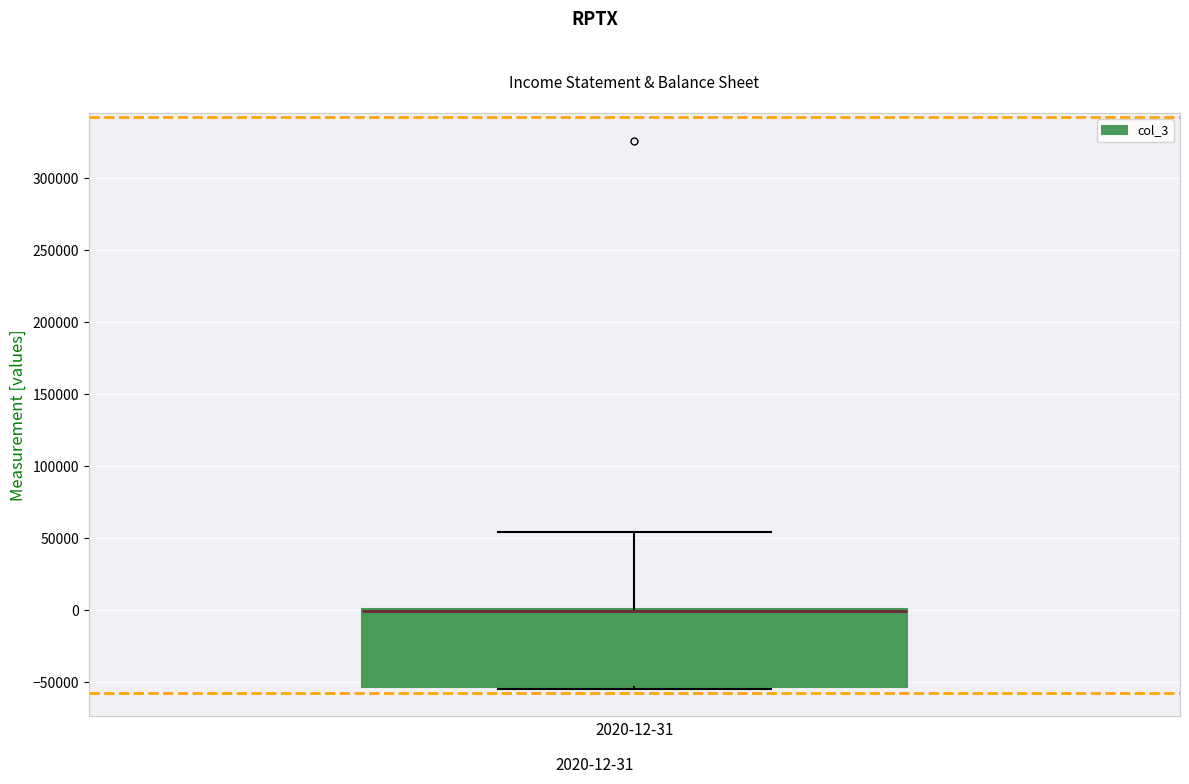

Where is the upper edge of the box on the y-axis? The values are not printed on the chart, so give them approximately, as read against the axis.

0